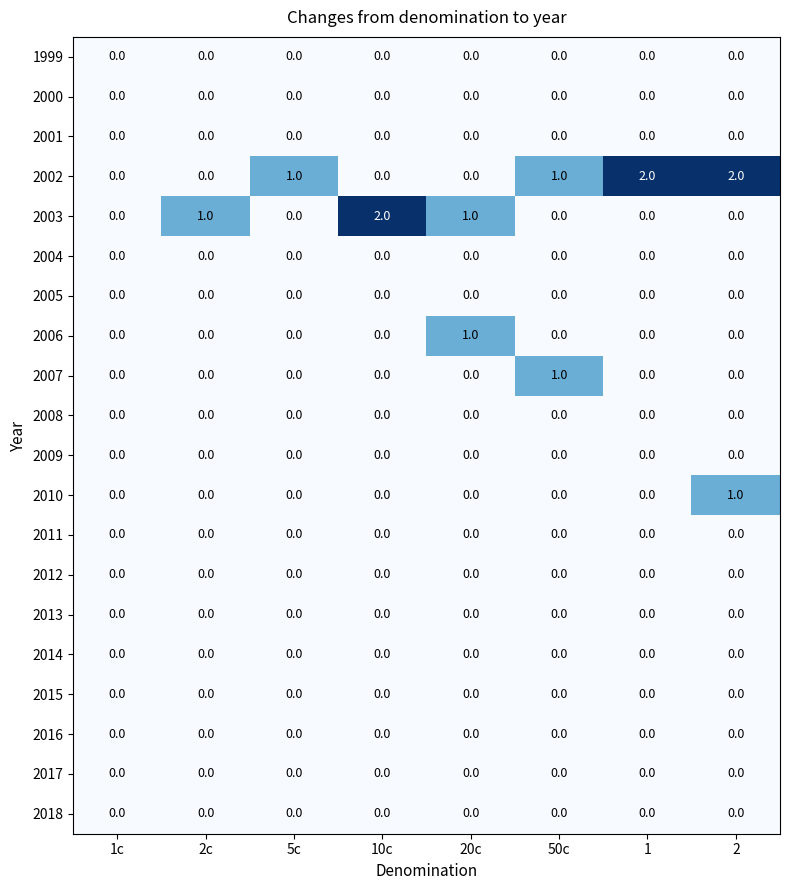

How many data points does each series have?

8